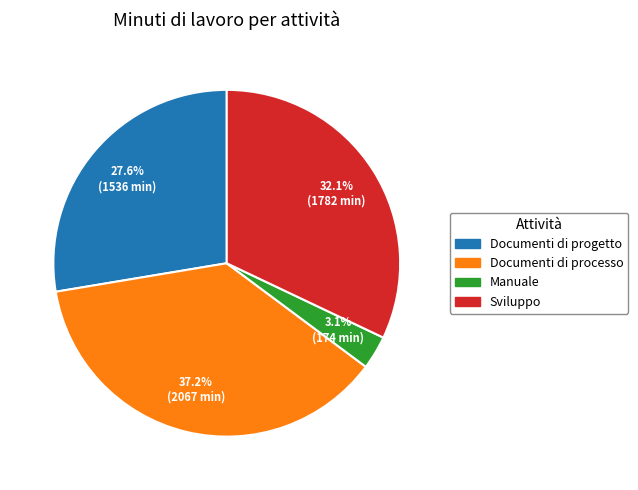

To the nearest percent, what portion does Manuale represent?

3%